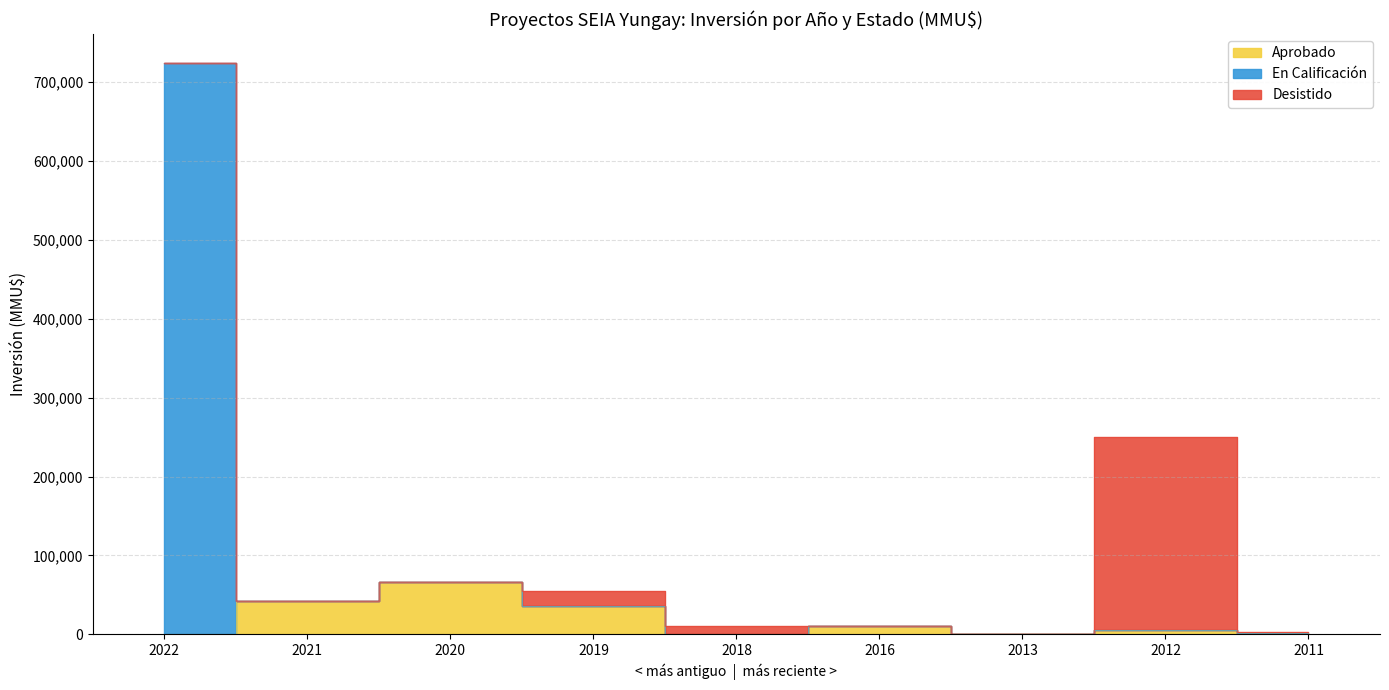

The En Calificación series shows 4012 at 2021. True or false?

False